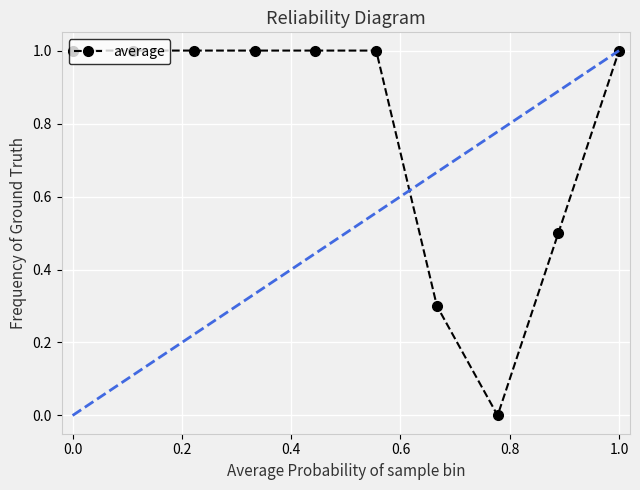

What is the difference between the second highest and minimum values?

1.0